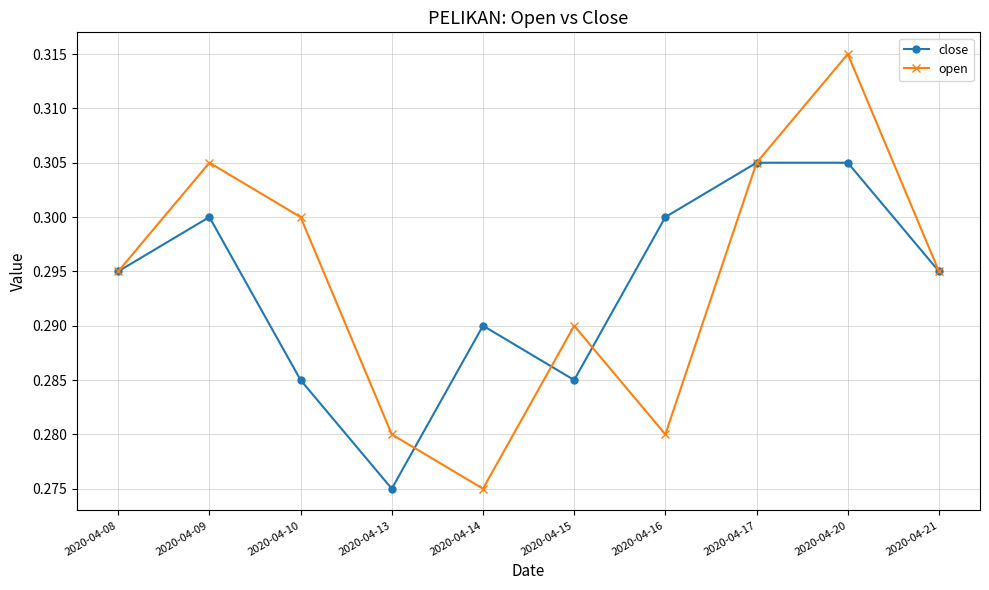

At which category does the chart reach its peak across all series?

2020-04-20